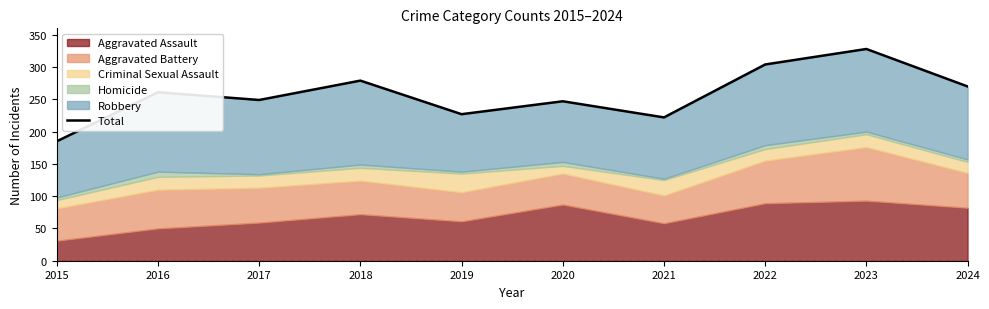

How many data points does each series have?

10